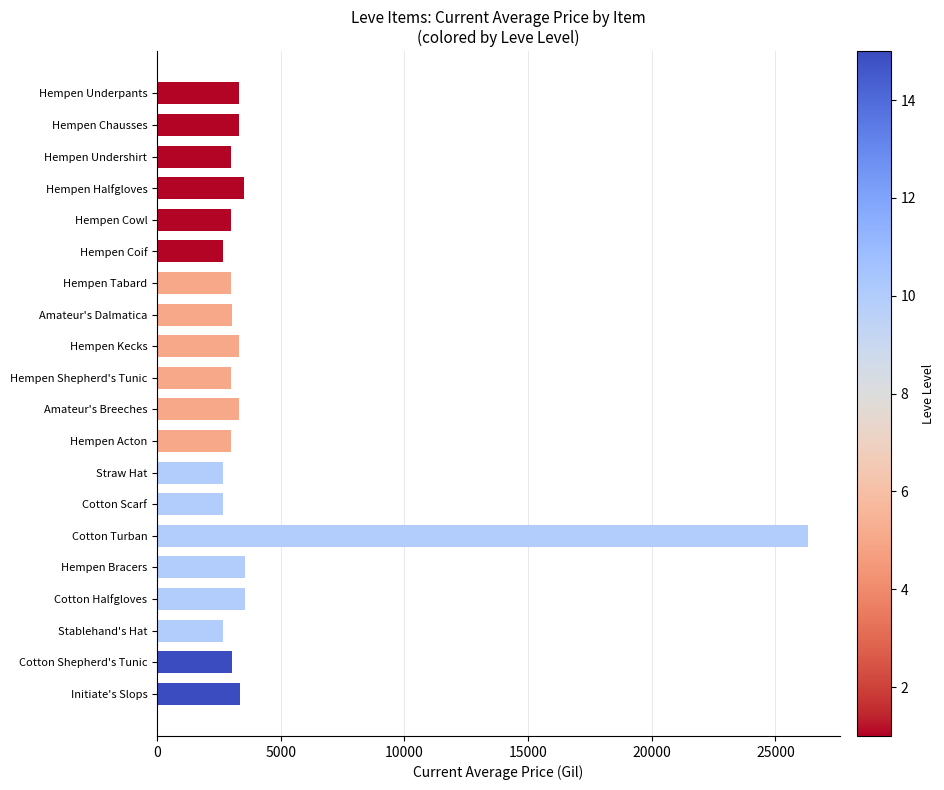

True or false: the data shows 2999 at Hempen Tabard.

True